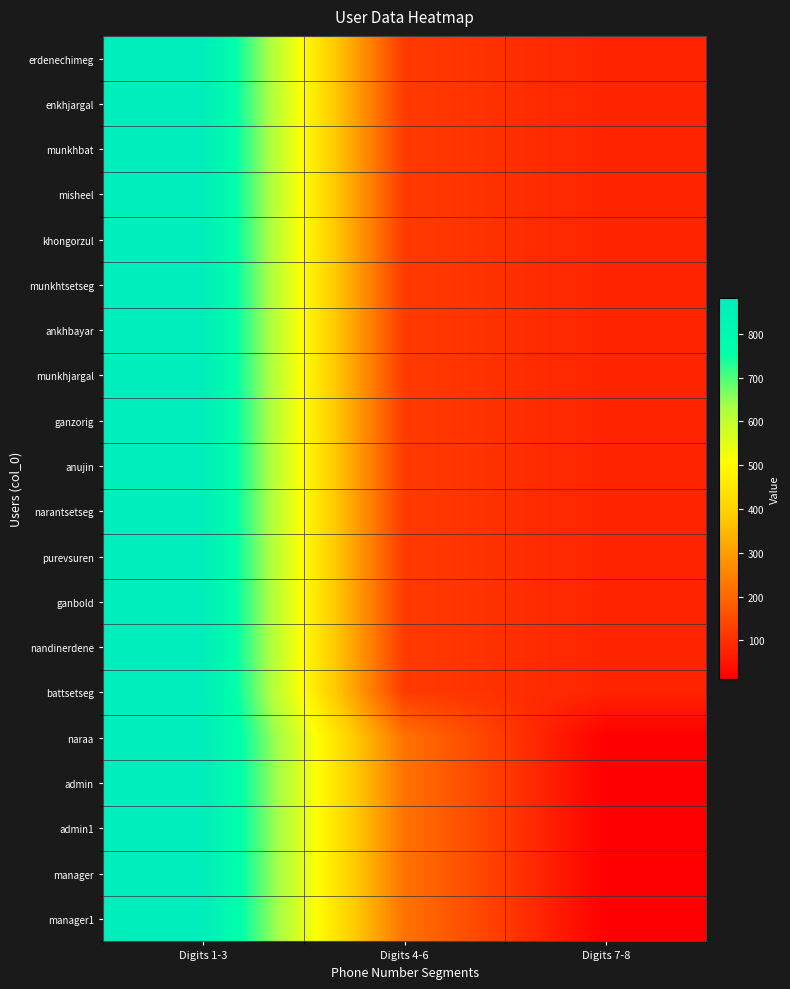

Which label corresponds to the smallest value in the chart?

Digits 7-8